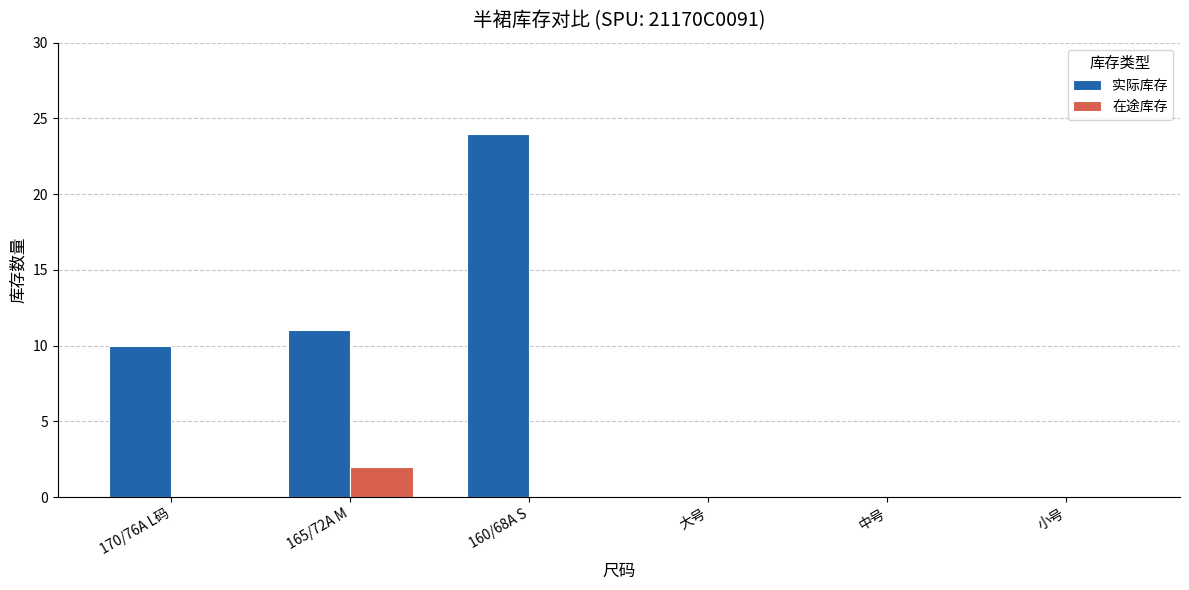

At which category is the sum across all series the highest?

160/68A S